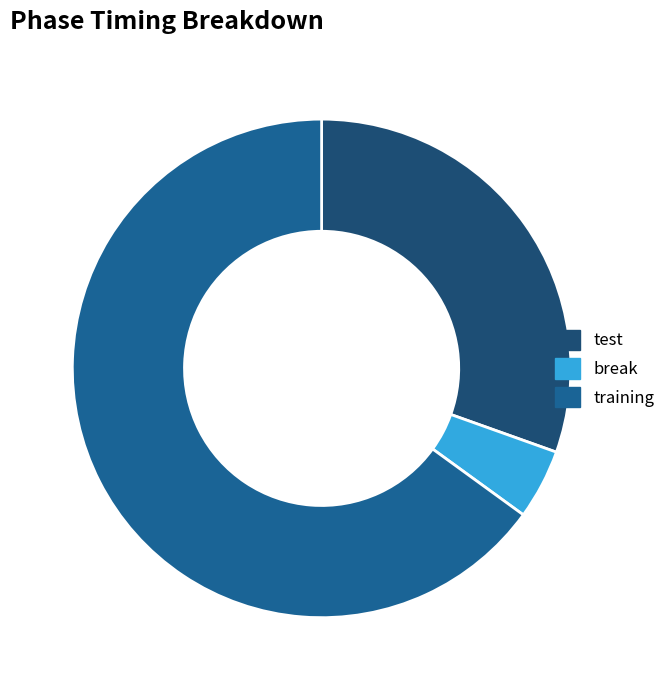

Count the number of slices in the pie.

3